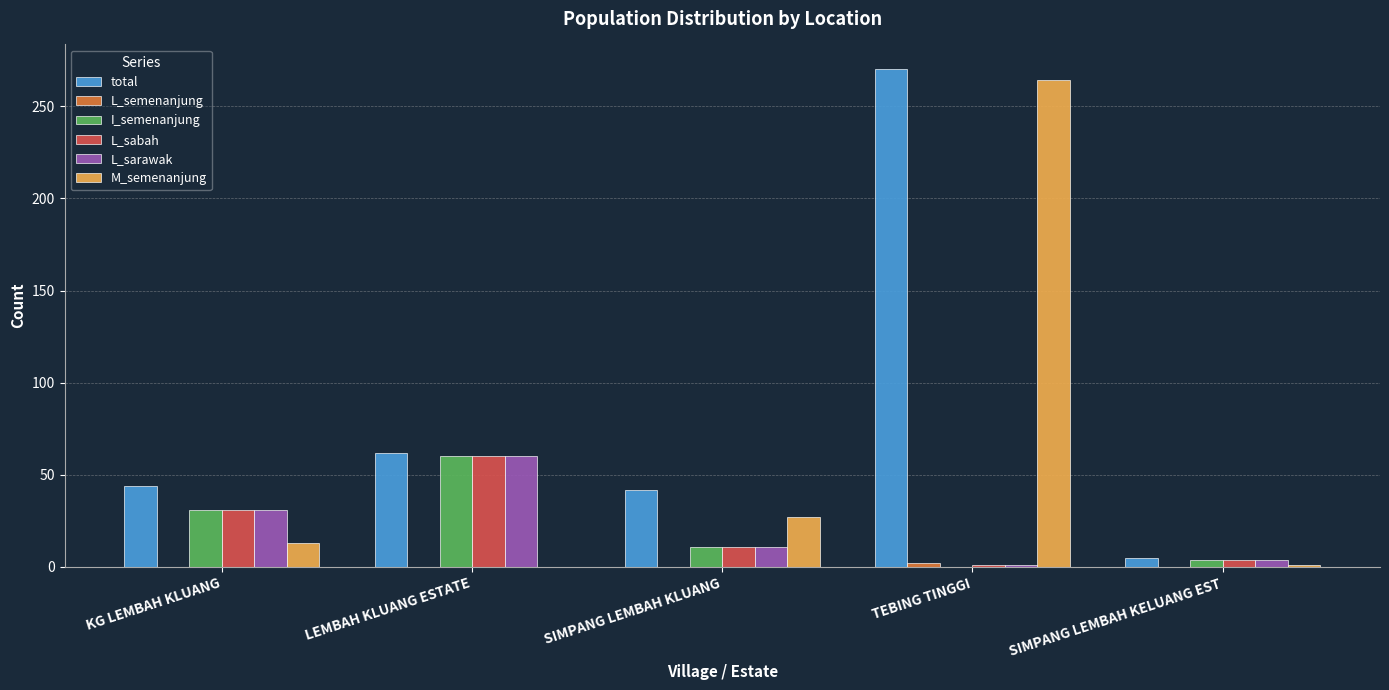

At which label is L_sarawak closest to 30?

KG LEMBAH KLUANG